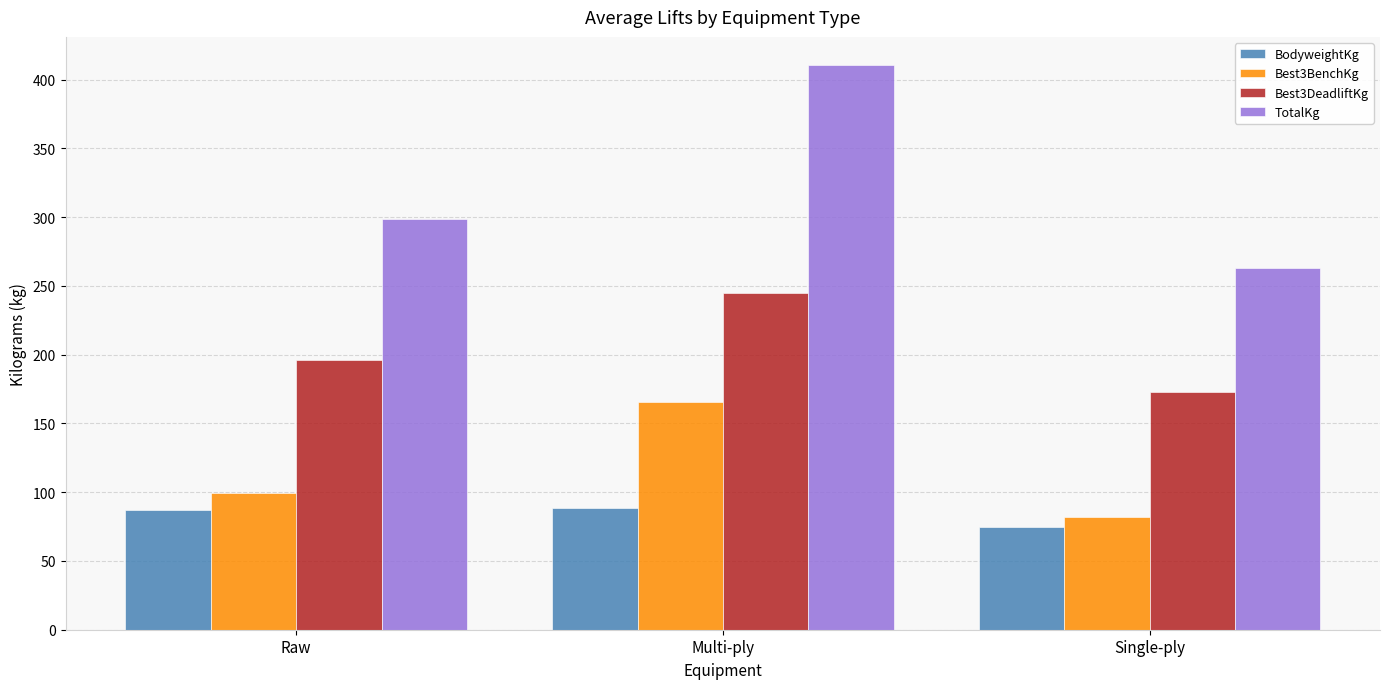

How many groups of bars are there?

3